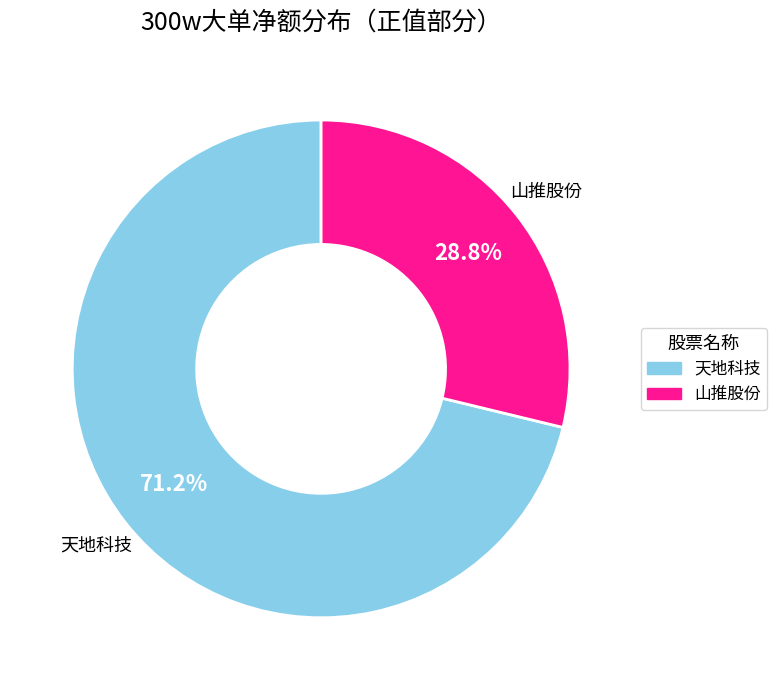

Is there any slice that represents more than half of the pie?

Yes